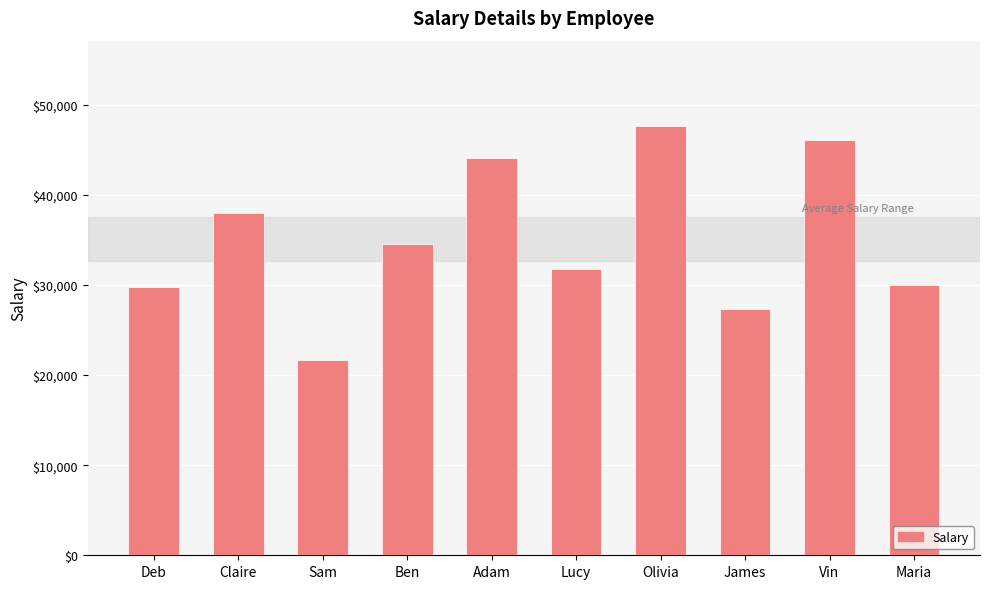

The value at Deb is 29750. True or false?

True